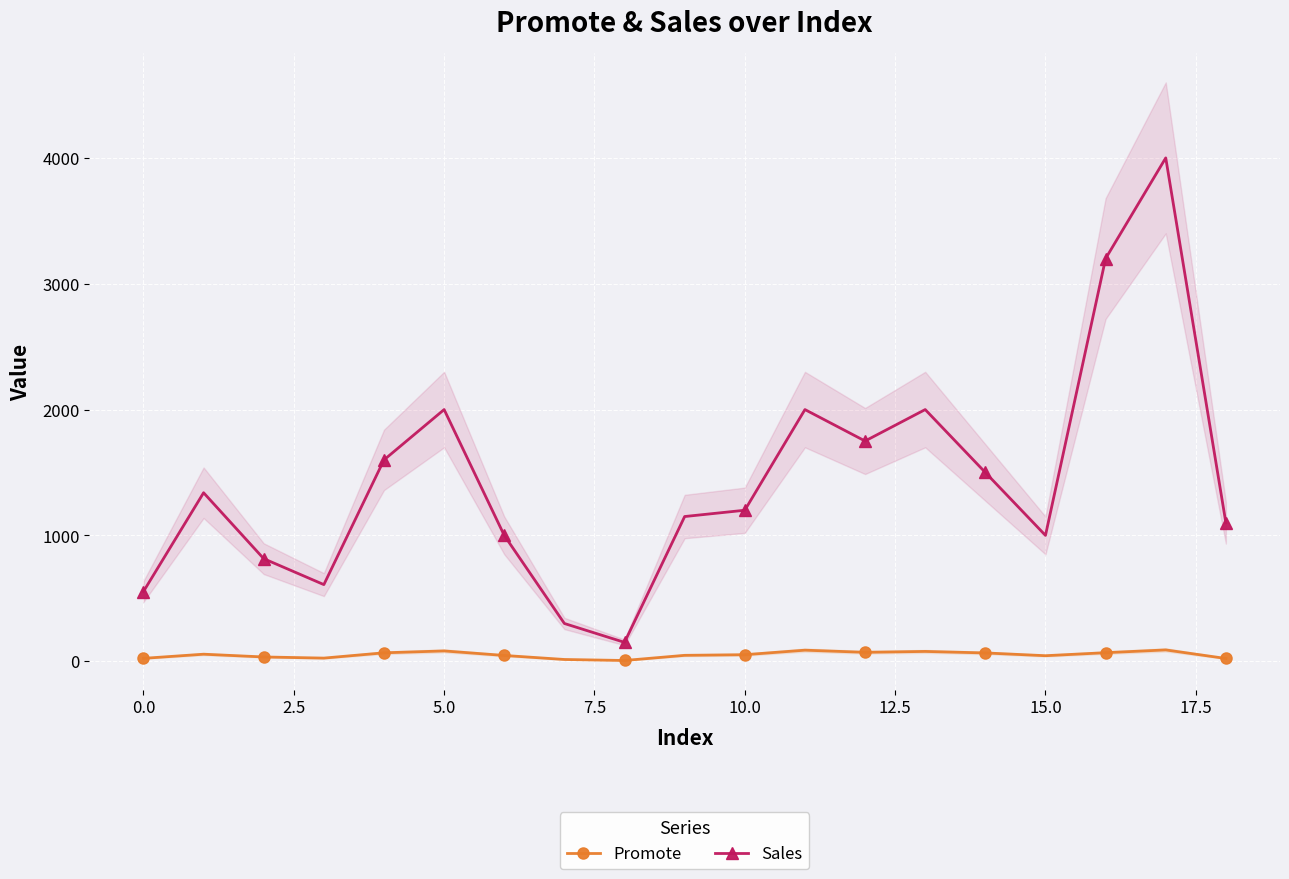

How many lines are shown in the chart?

2